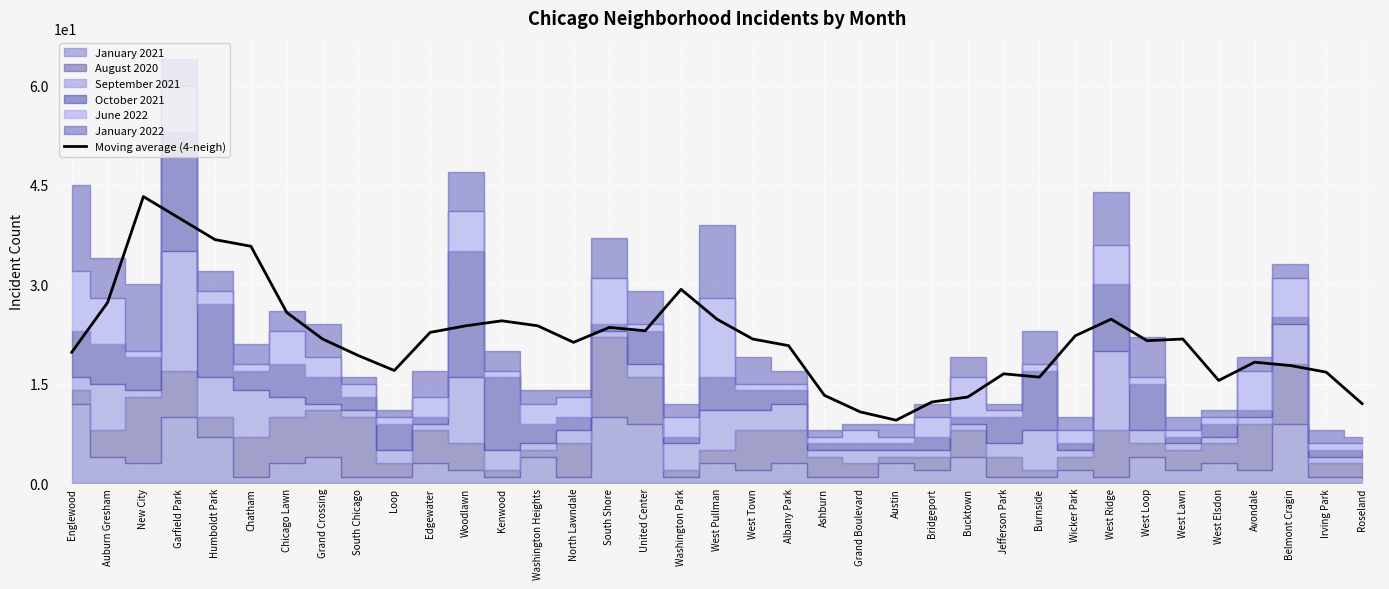

Reading right to left, list all the values displayed in this chart.

Roseland=12.0	Irving Park=16.8	Belmont Cragin=17.8	Avondale=18.2	West Elsdon=15.5	West Lawn=21.8	West Loop=21.5	West Ridge=24.8	Wicker Park=22.2	Burnside=16.0	Jefferson Park=16.5	Bucktown=13.0	Bridgeport=12.2	Austin=9.5	Grand Boulevard=10.8	Ashburn=13.2	Albany Park=20.8	West Town=21.8	West Pullman=24.8	Washington Park=29.2	United Center=23.0	South Shore=23.5	North Lawndale=21.2	Washington Heights=23.8	Kenwood=24.5	Woodlawn=23.8	Edgewater=22.8	Loop=17.0	South Chicago=19.2	Grand Crossing=21.8	Chicago Lawn=25.8	Chatham=35.8	Humboldt Park=36.8	Garfield Park=40.0	New City=43.2	Auburn Gresham=27.2	Englewood=19.8